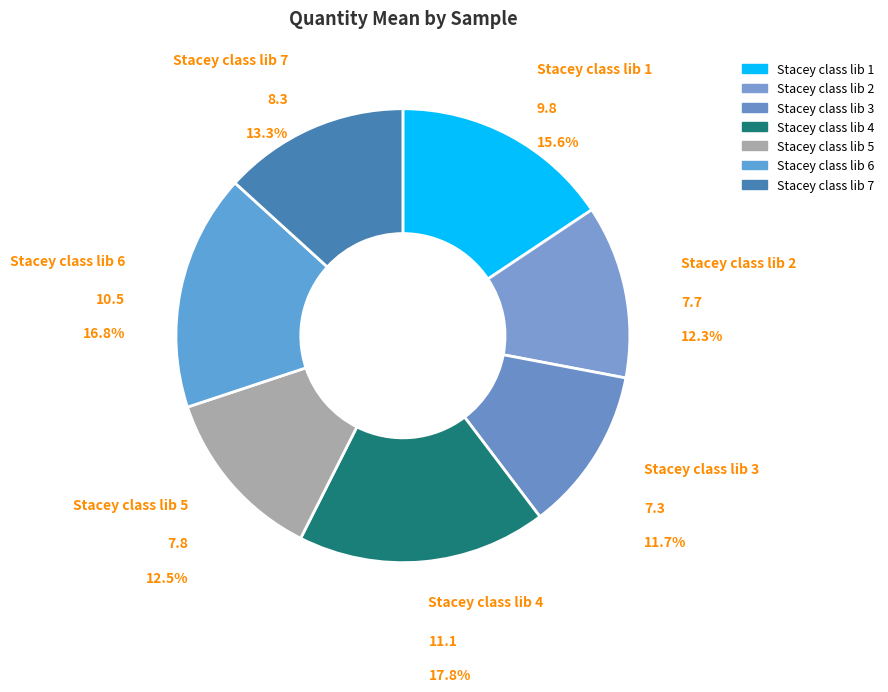

To the nearest percent, what is the difference between the Stacey class lib 1 and Stacey class lib 6 slice percentages?

1%